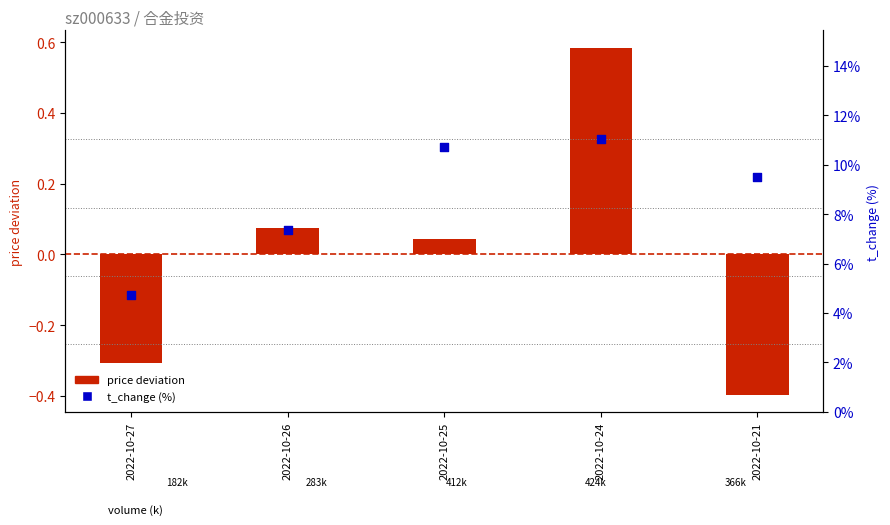

Is the value of price deviation at 2022-10-27 greater than the value of t_change (%) at 2022-10-25?

No